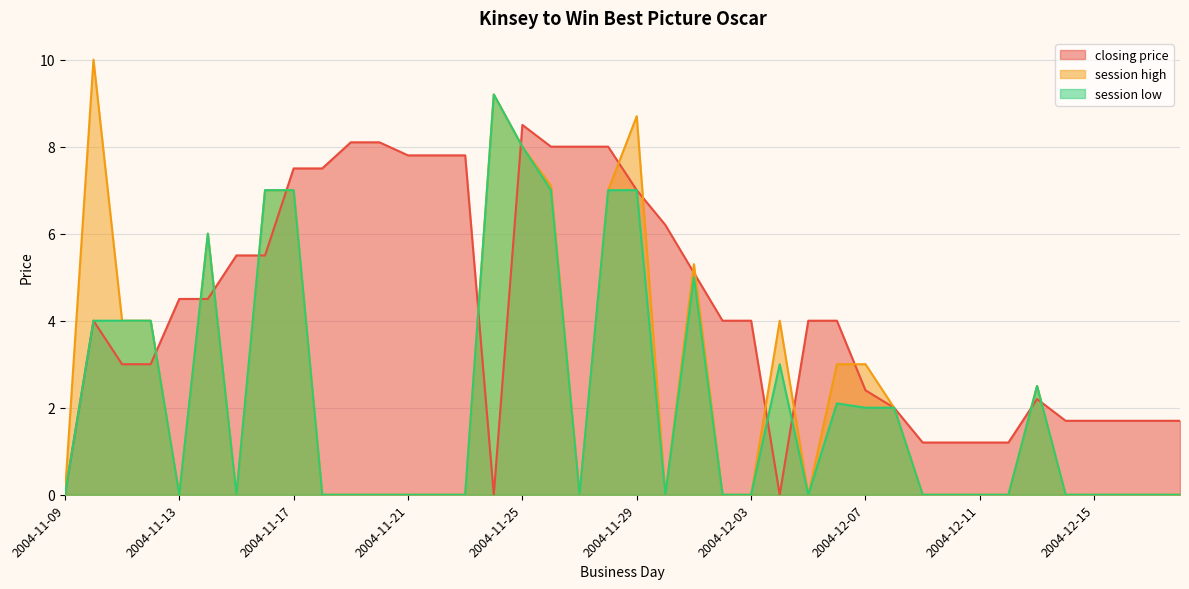

How many times do session high and closing price cross each other?

16